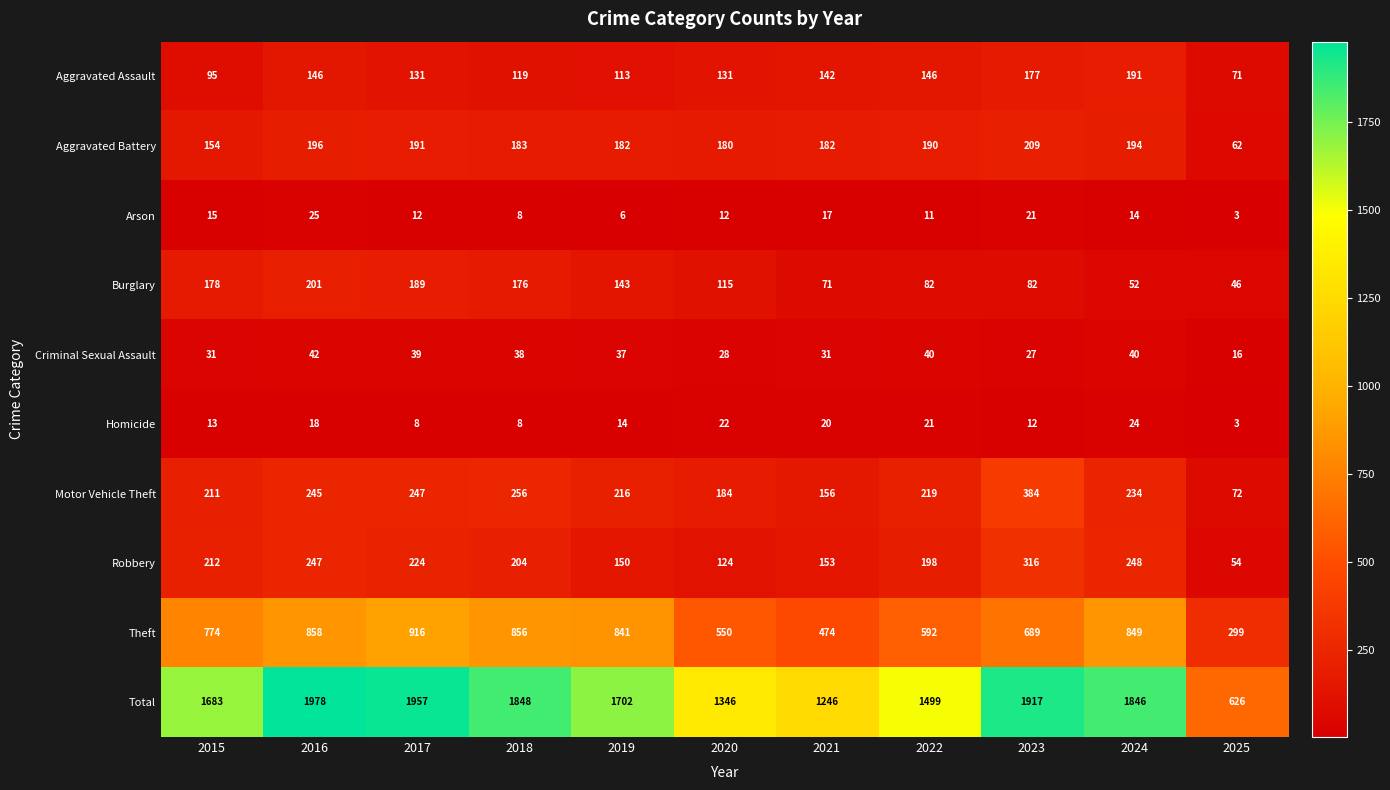

Which series has the largest total across all categories?

Total